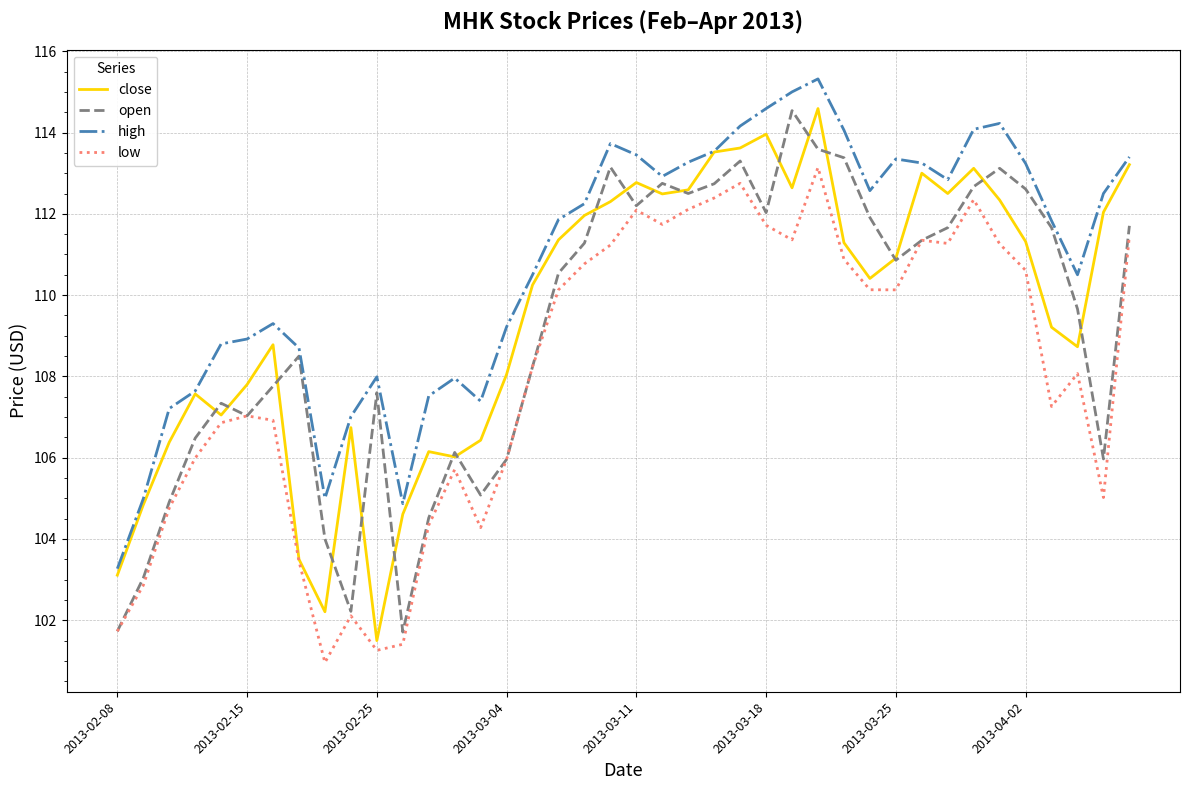

Which series has the widest spread of values?

close